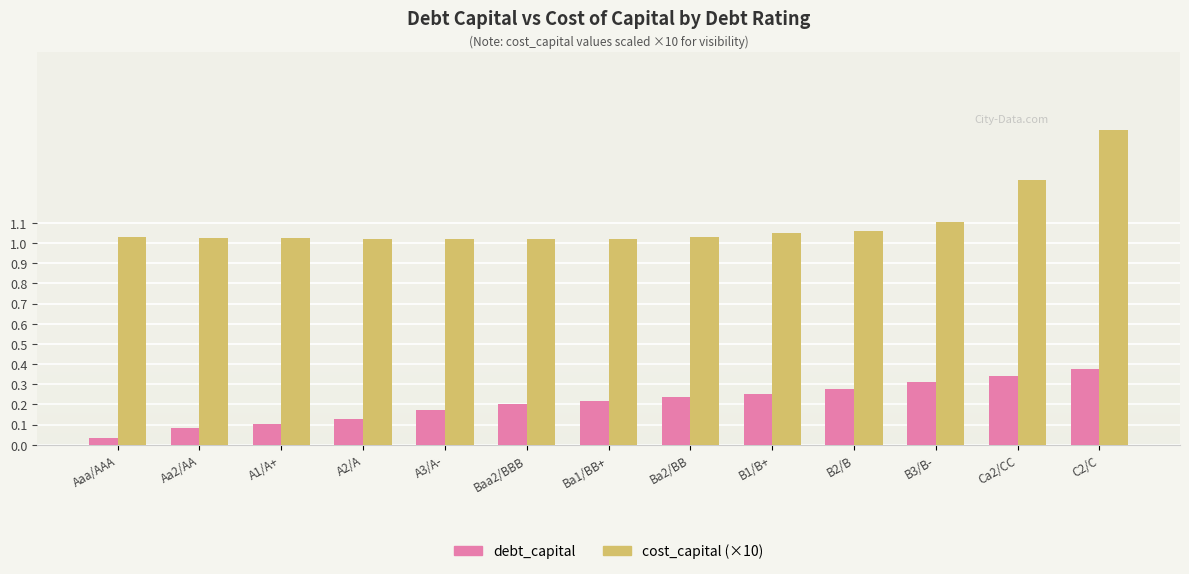

The value of debt_capital at Baa2/BBB is 0.3. True or false?

False